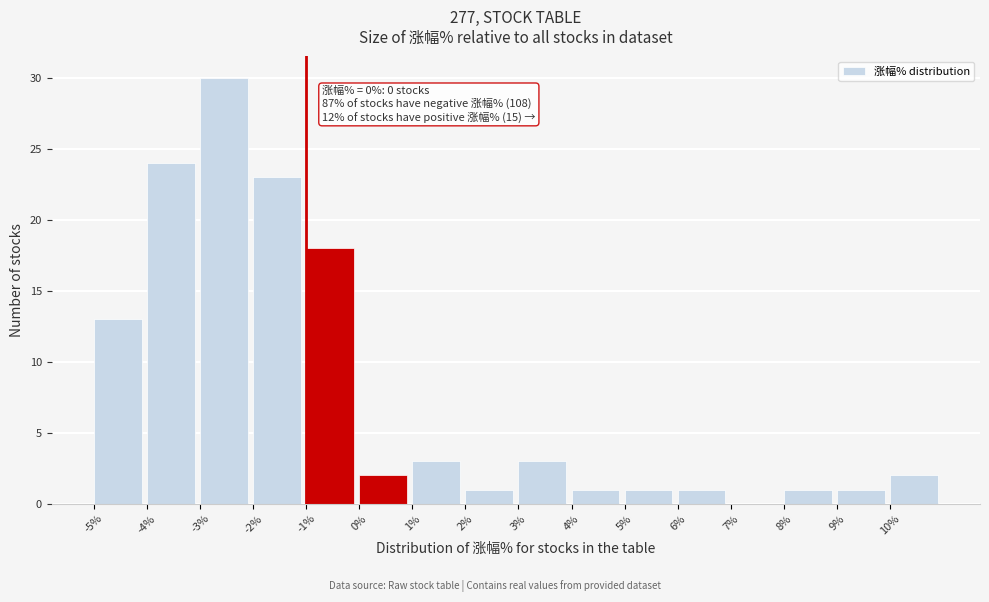

Over which range of the x-axis is the bar tallest?

-3 to -2